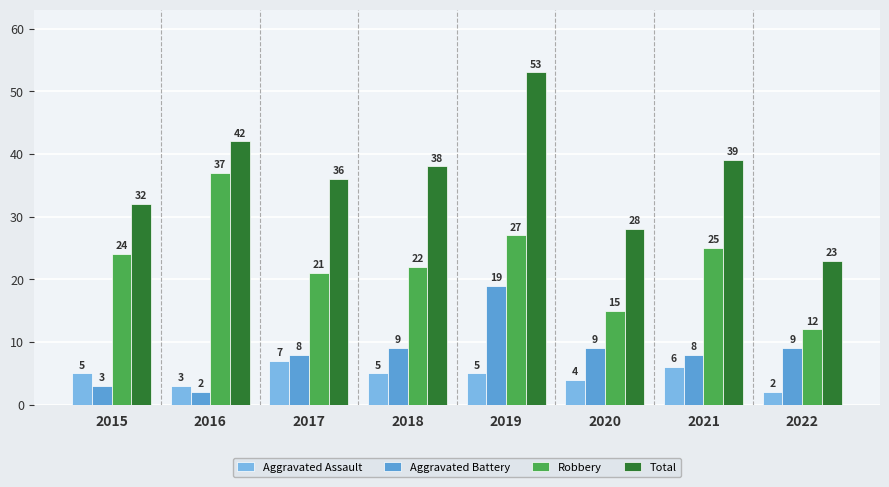

Rank the categories by Total value from lowest to highest.

2022, 2020, 2015, 2017, 2018, 2021, 2016, 2019